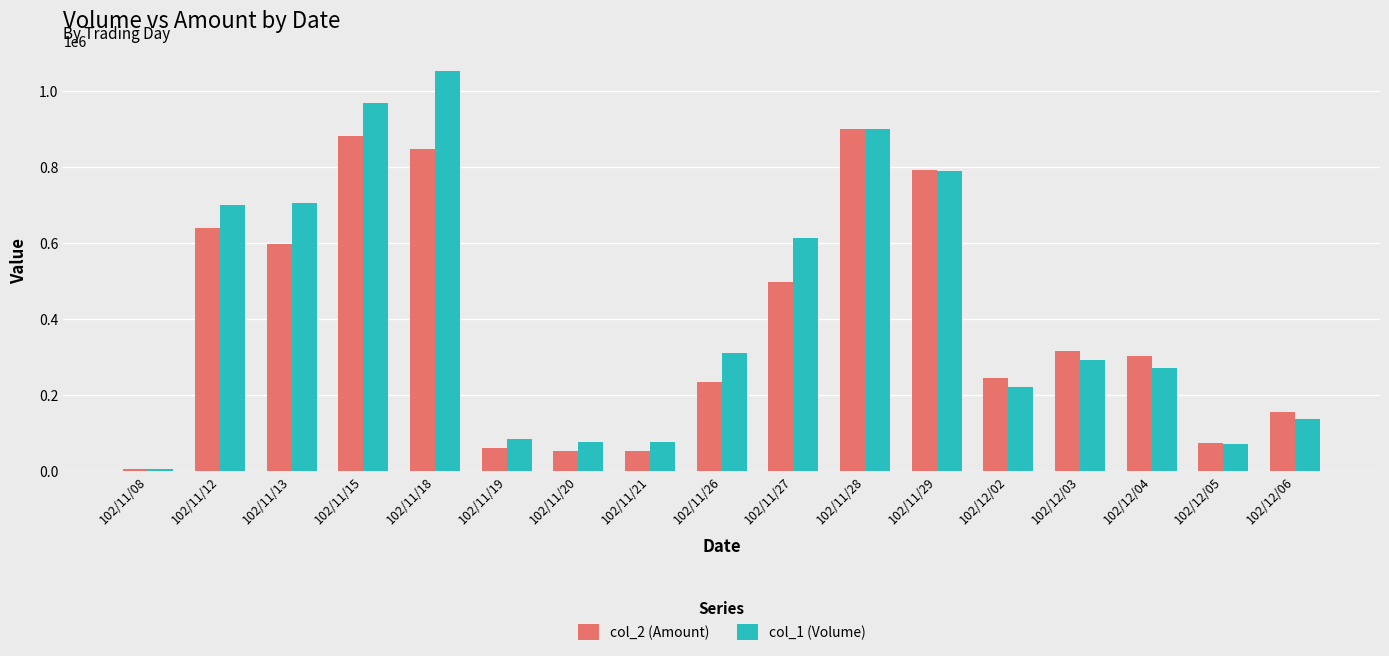

What is the difference between the maximum and second lowest values in the col_1 (Volume) series?

984000